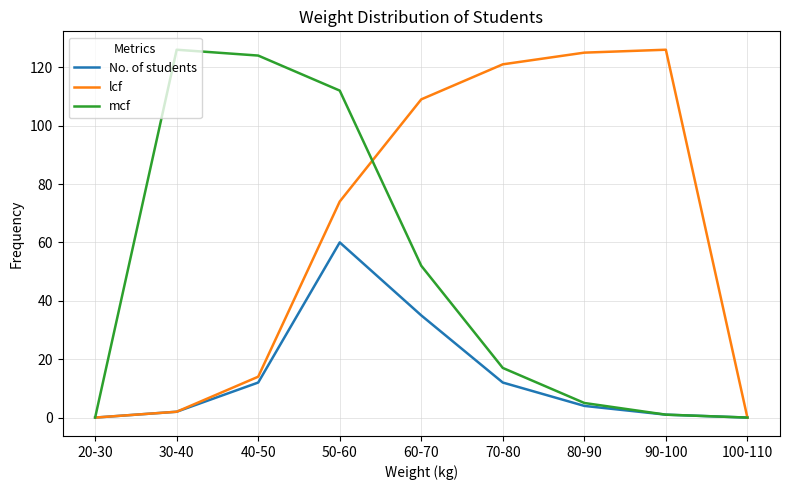

What is the spread (max minus min) of values at 80-90?

121